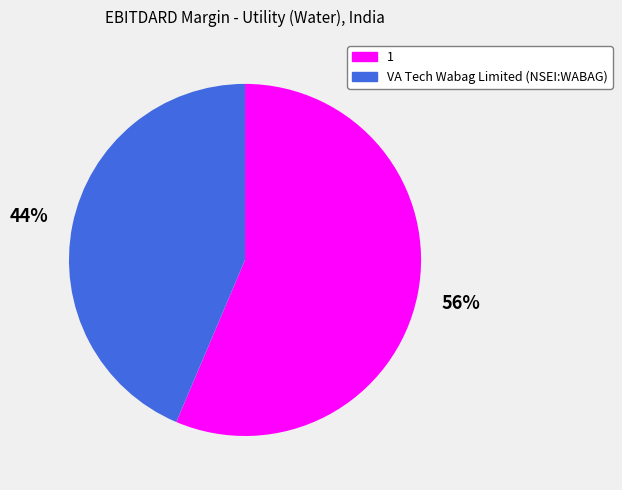

True or false: VA Tech Wabag Limited (NSEI:WABAG) accounts for 32% of the total.

False